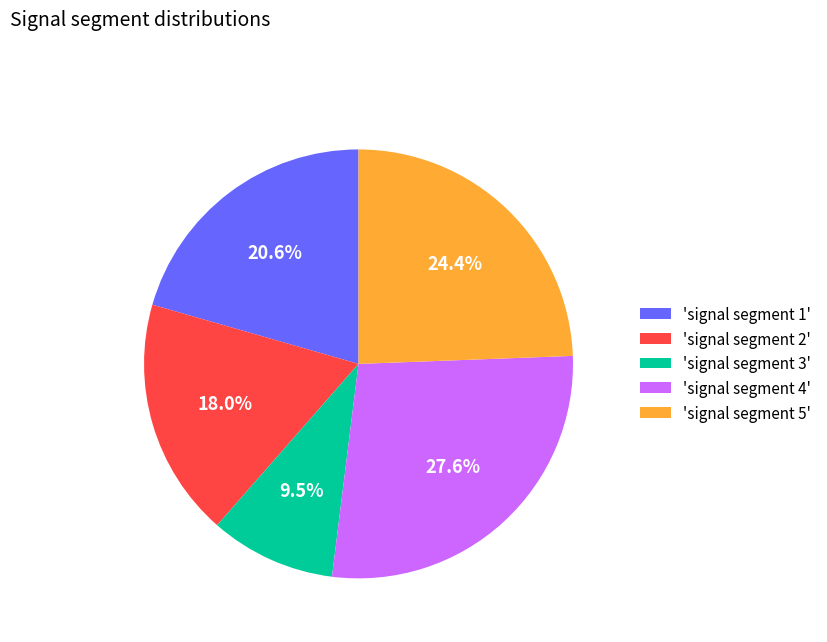

Is 'signal segment 4' the majority of the pie?

No